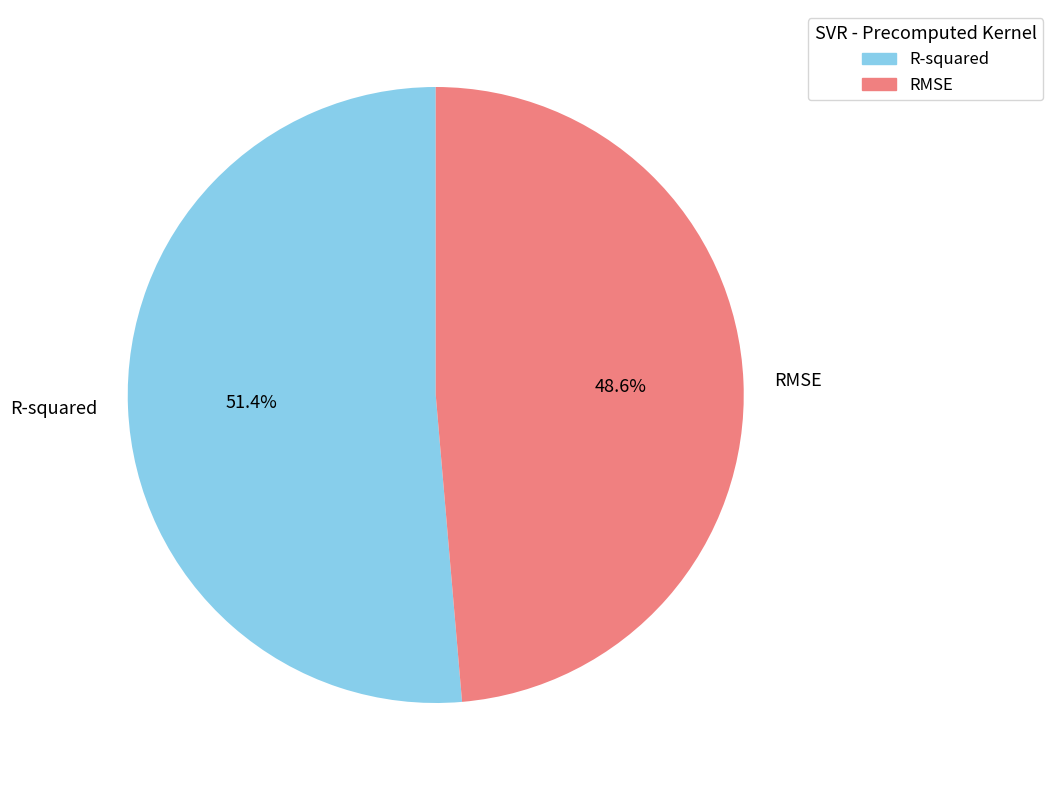

Count the number of slices in the pie.

2